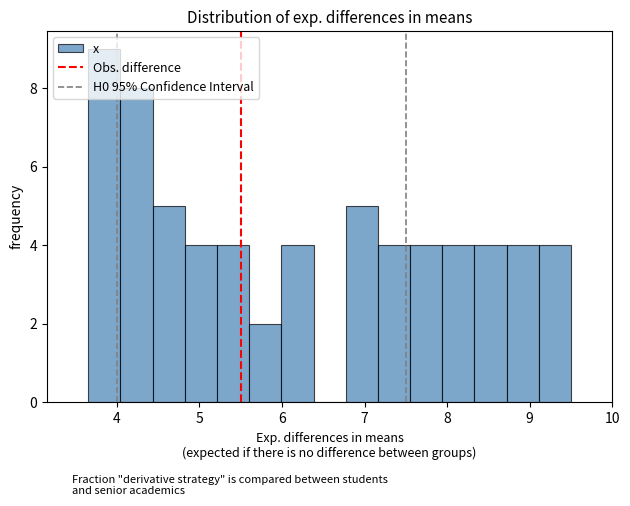

Read against the x-axis, roughly where is the centre of the tallest bar?

3.8